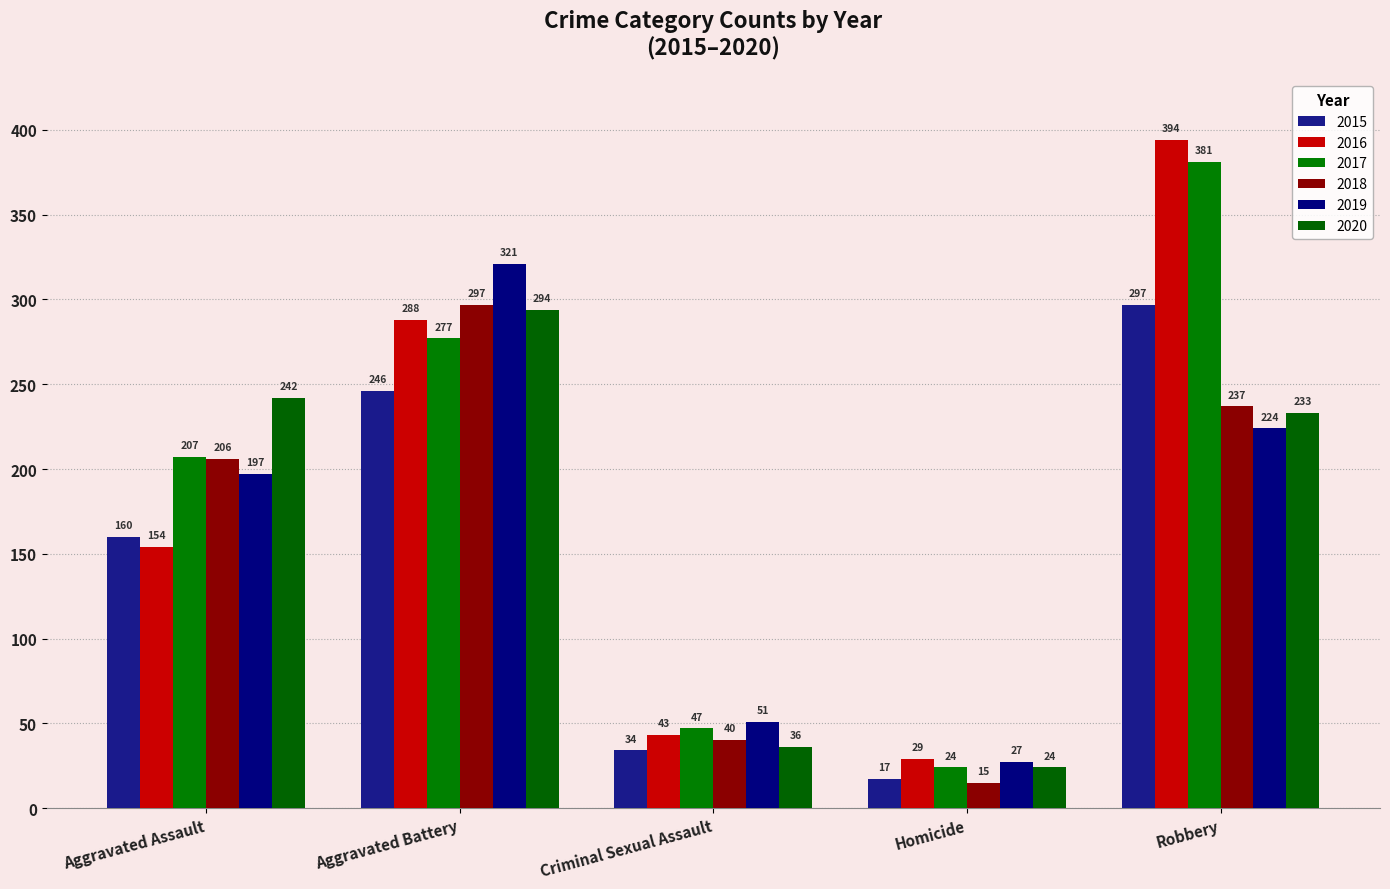

What are all the series names shown in the legend?

2015, 2016, 2017, 2018, 2019, 2020